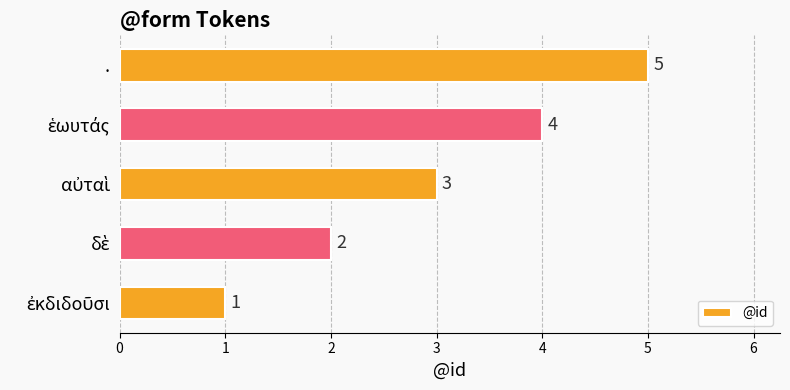

Count the values in the range 2 to 4.

3